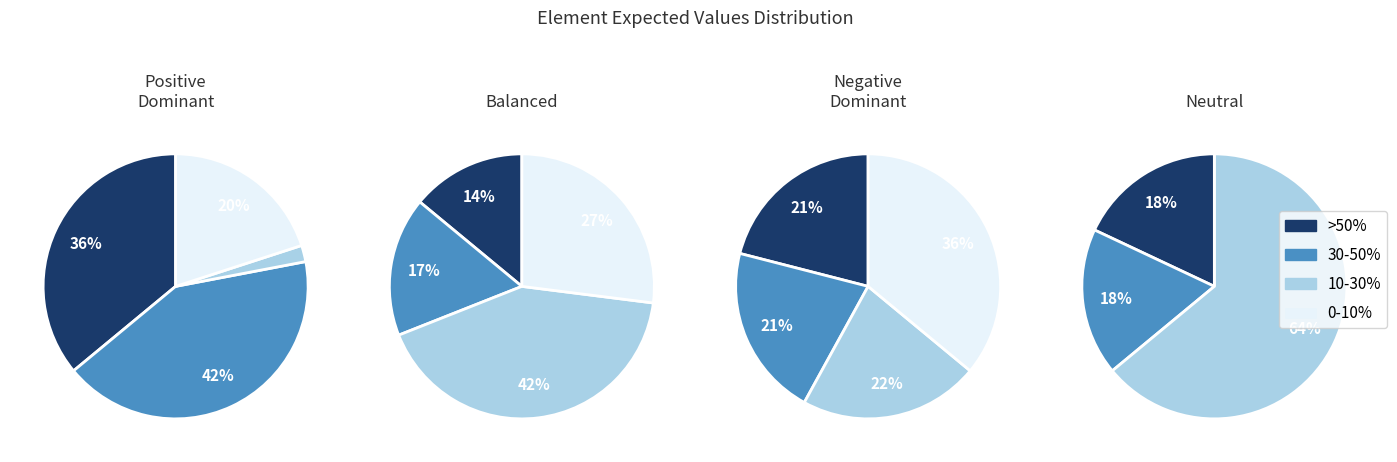

True or false: 20 accounts for 6% of the total.

True